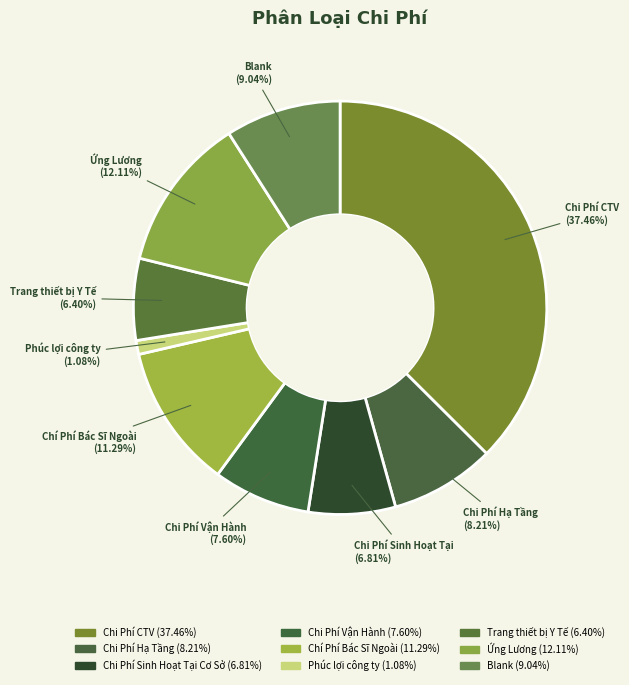

Count the number of slices in the pie.

9